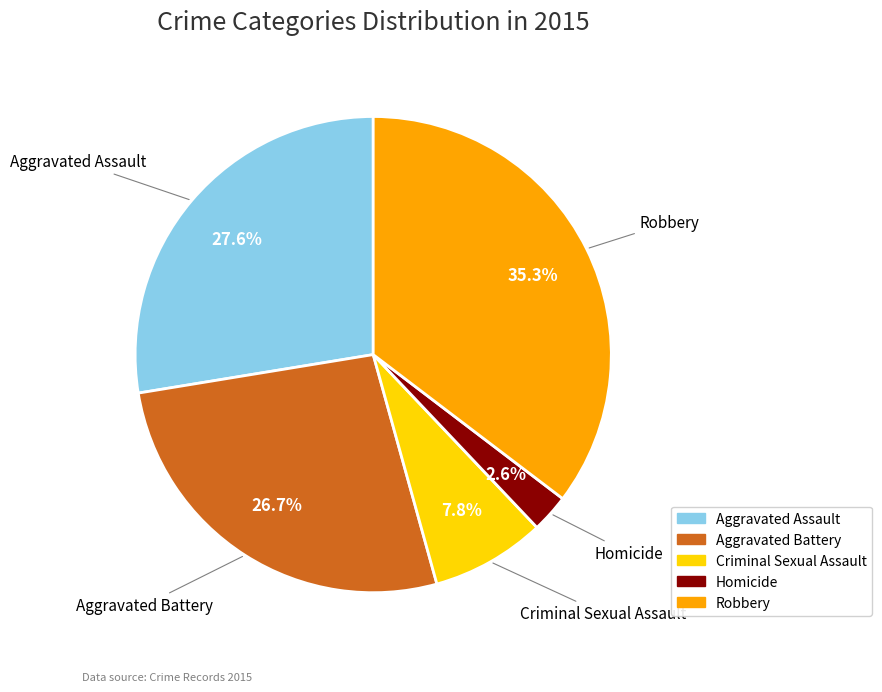

Count the number of slices in the pie.

5